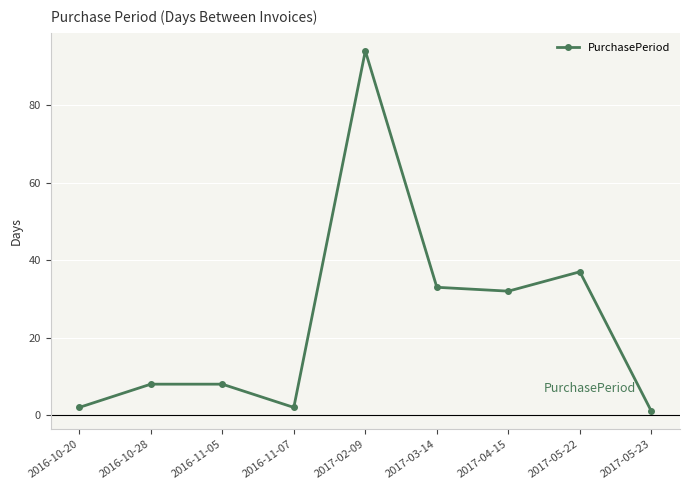

Approximately how many times larger is the value at 2017-03-14 compared to 2016-11-05?

4.1